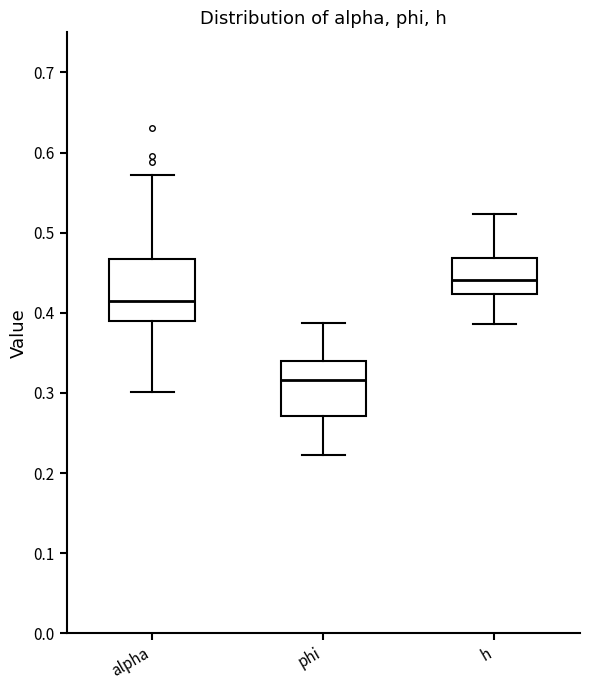

Where does the lower whisker of the box for phi end on the y-axis? The values are not printed on the chart, so give them approximately, as read against the axis.

0.22